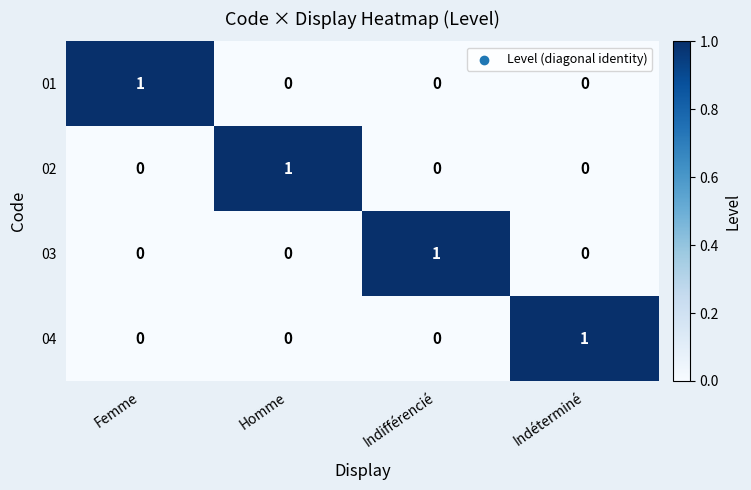

How many 03 values are between 0 and 1?

4